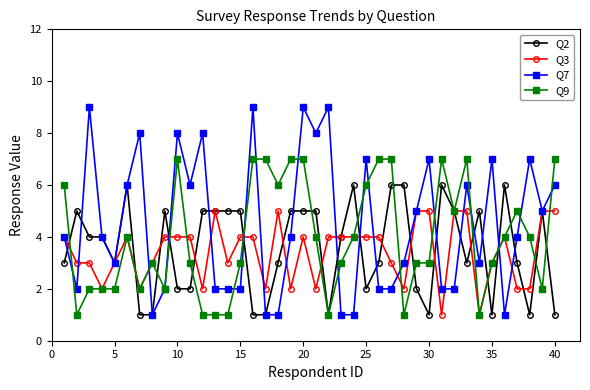

How many lines are shown in the chart?

4